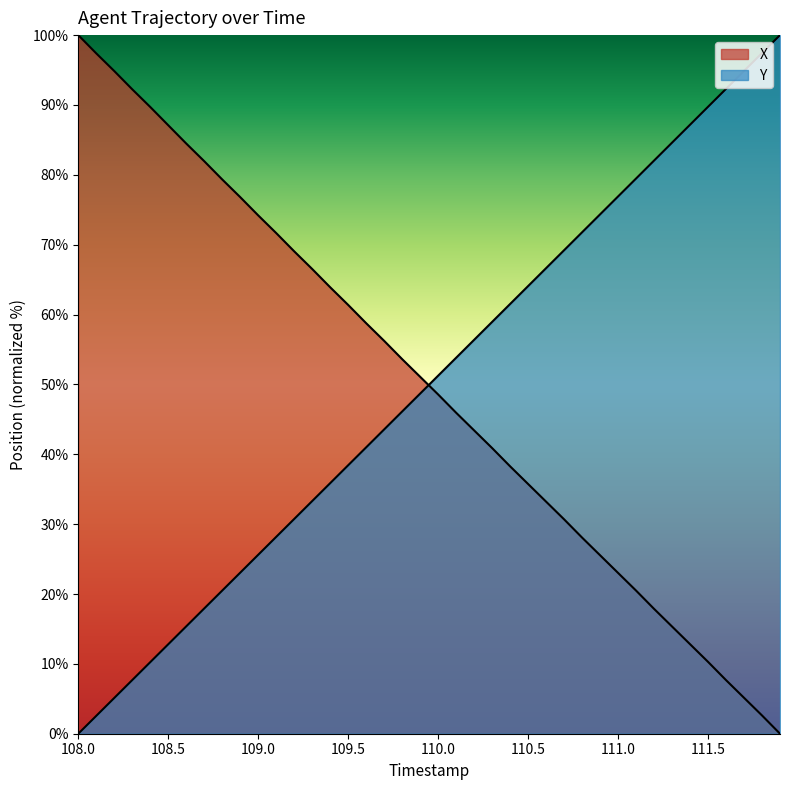

How many data points in X are less than 51?

20